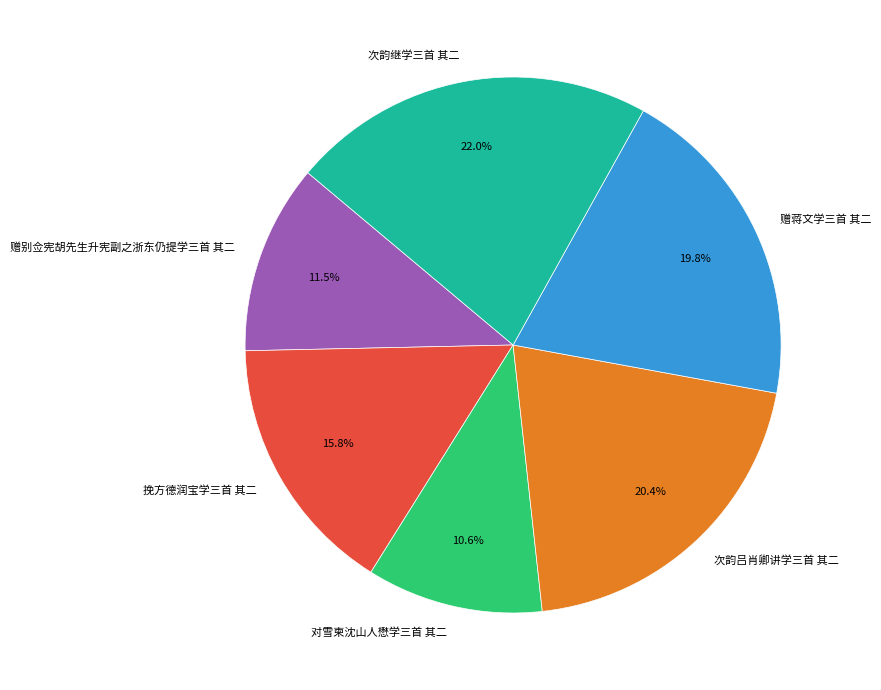

To the nearest percent, what is the difference between the 赠别佥宪胡先生升宪副之浙东仍提学三首 其二 and 对雪柬沈山人懋学三首 其二 slice percentages?

1%